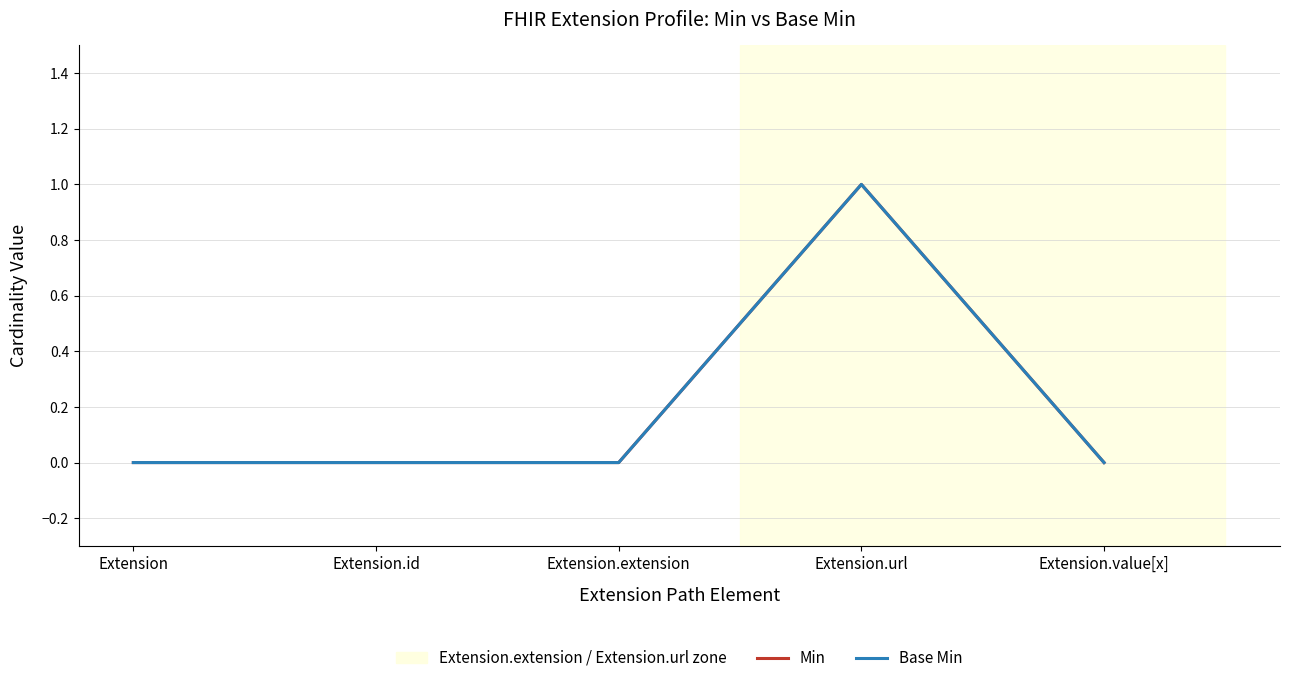

Rank the series by their maximum value, from highest to lowest.

Min, Base Min